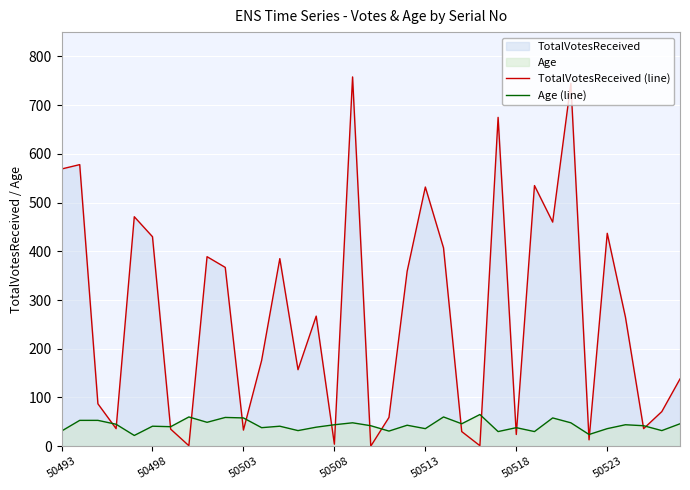

What is the sum of the TotalVotesReceived (line) values at 29 and 16?

771